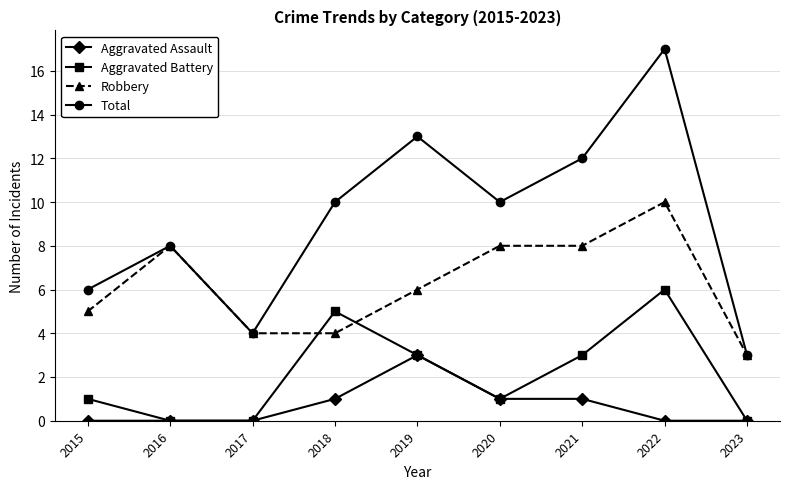

What is the total value across all series at 2023?

6